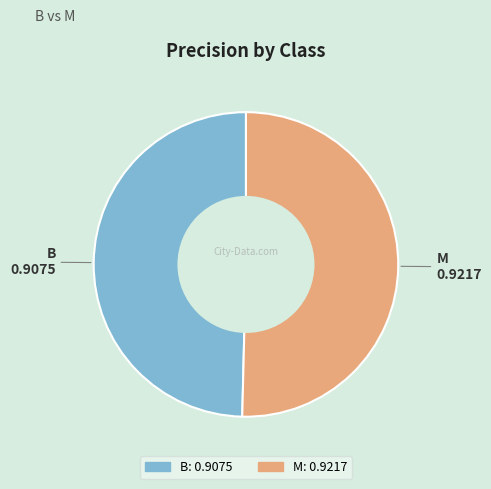

The B slice represents 50% of the pie. True or false?

True